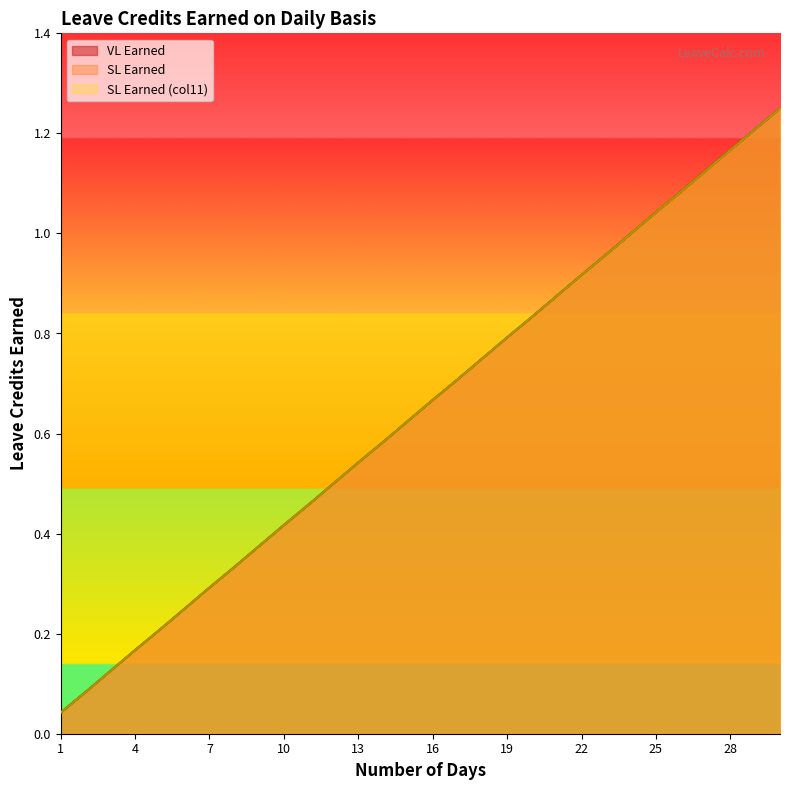

True or false: SL Earned has more than 2 interior local peaks.

False